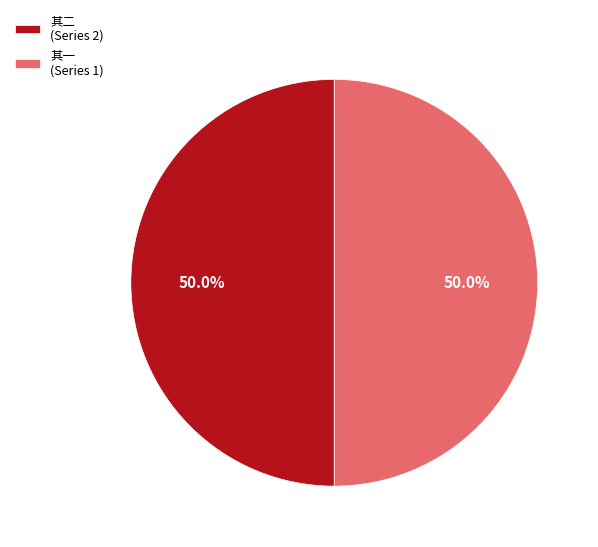

Combined, what portion of the pie is 其一 (Series 1) and 其二 (Series 2)?

100.0%